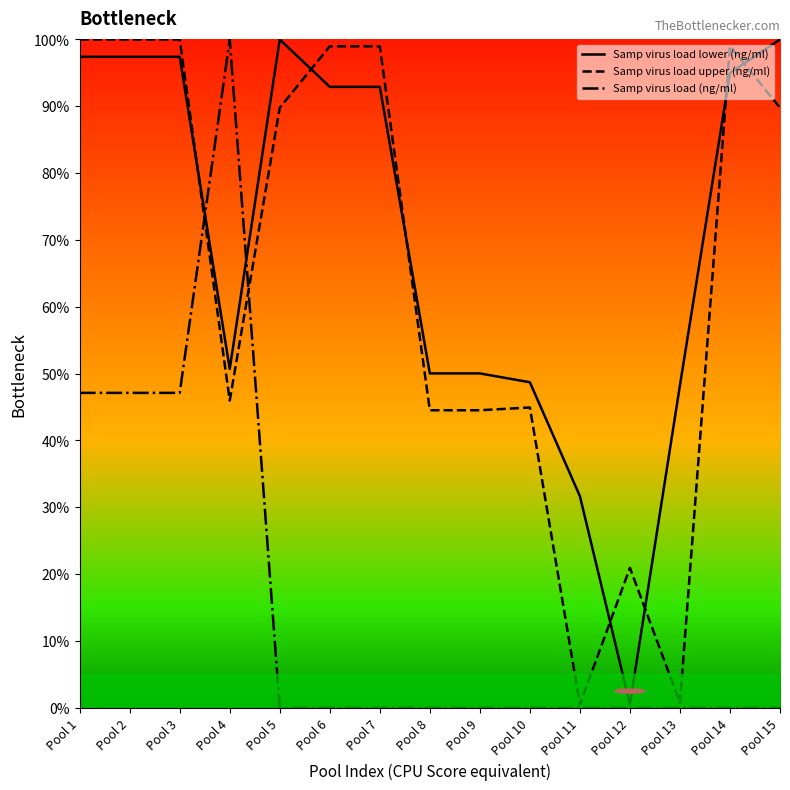

Count the number of categories in the chart.

15